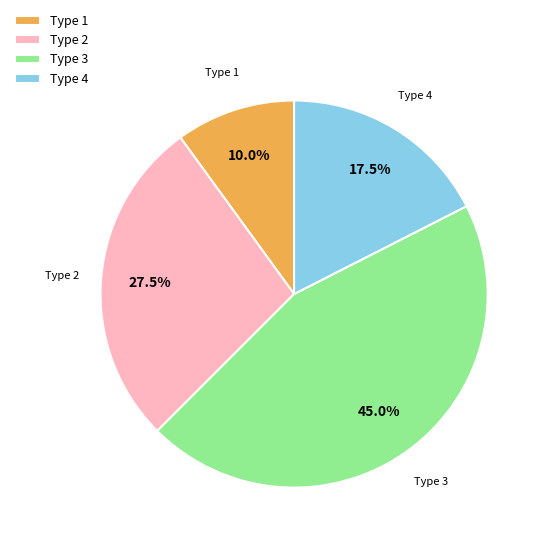

True or false: Type 1 accounts for 10% of the total.

True